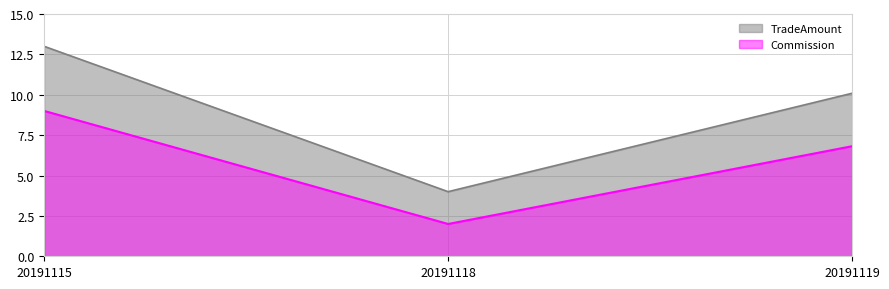

List the labels in order of Commission value, largest first.

20191115, 20191119, 20191118